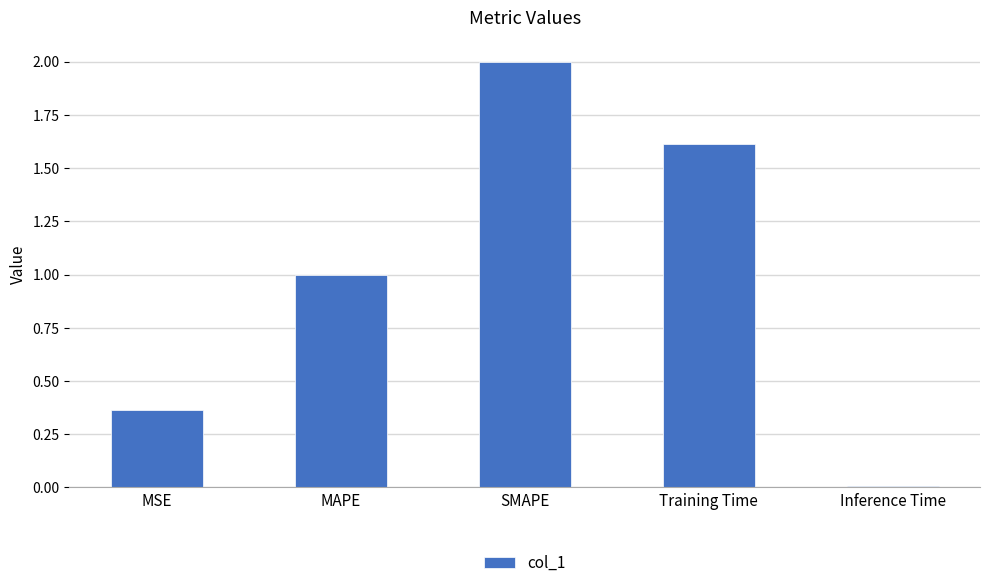

What is the greatest value displayed?

2.0